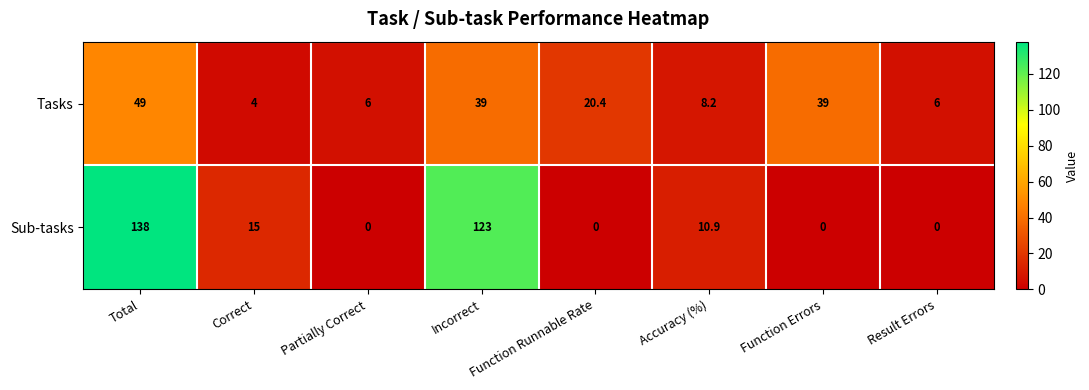

Which series has the largest total across all categories?

Sub-tasks